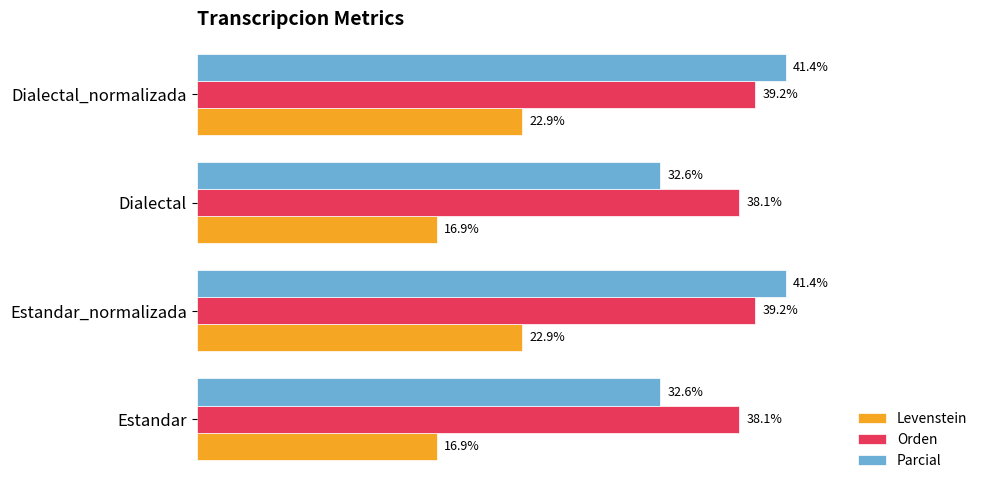

Which series has the widest spread of values?

Parcial